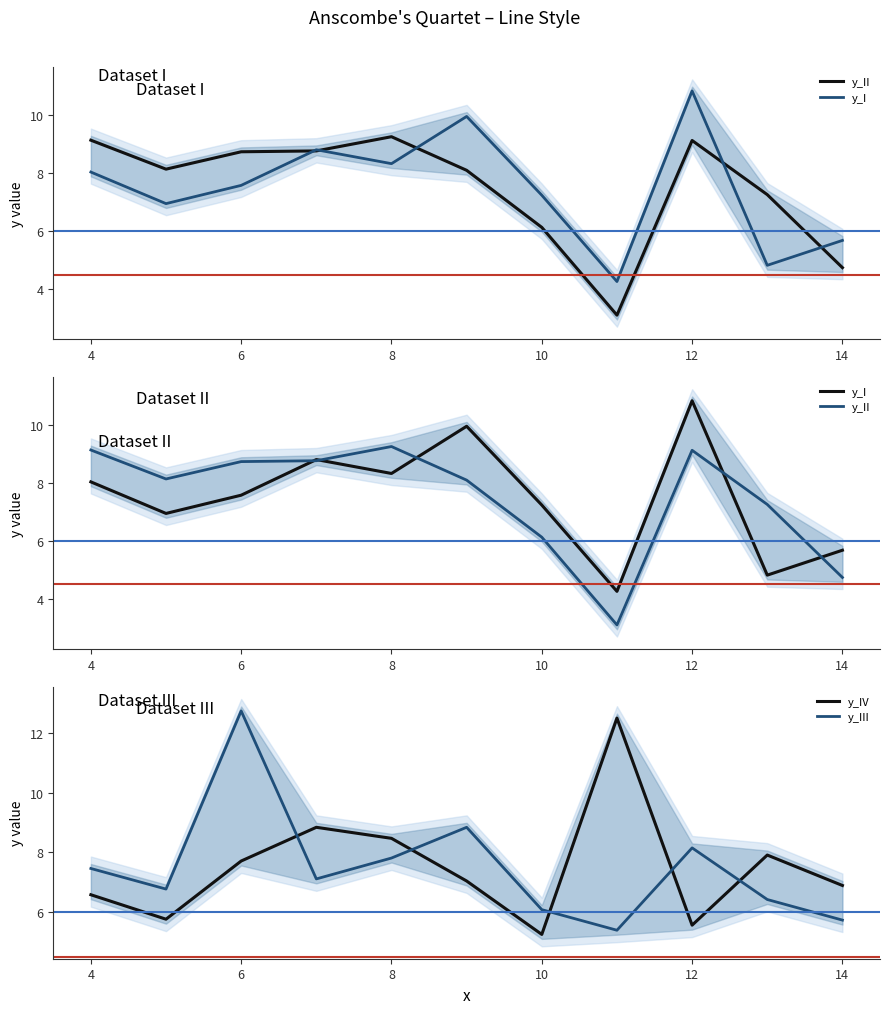

At which category does y_IV reach its first local valley?

5